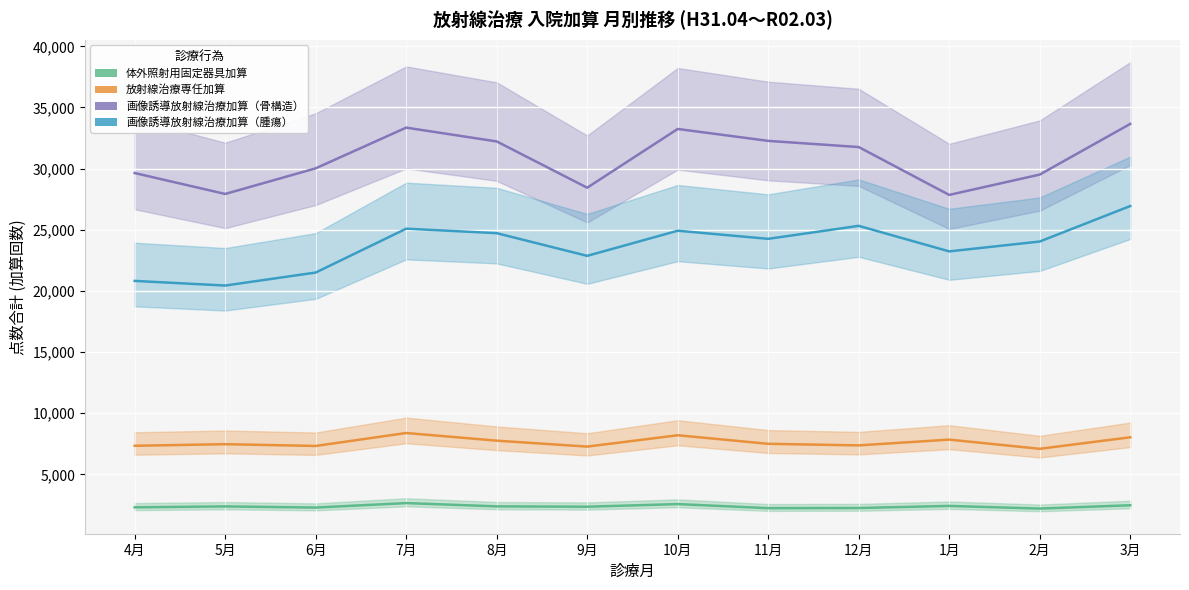

What is the minimum value shown in the chart?

2205